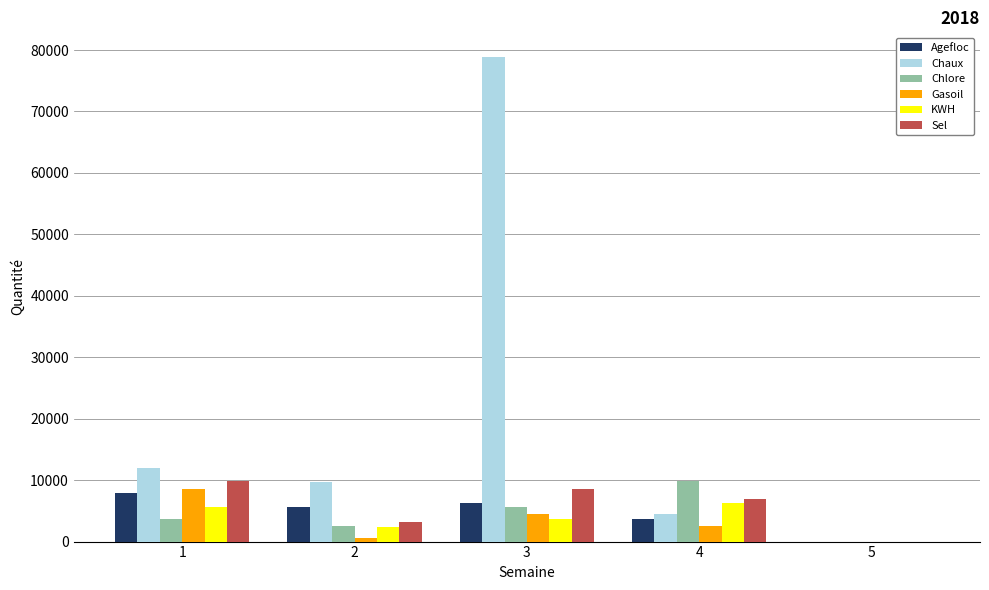

At which category is the sum across all series the highest?

3